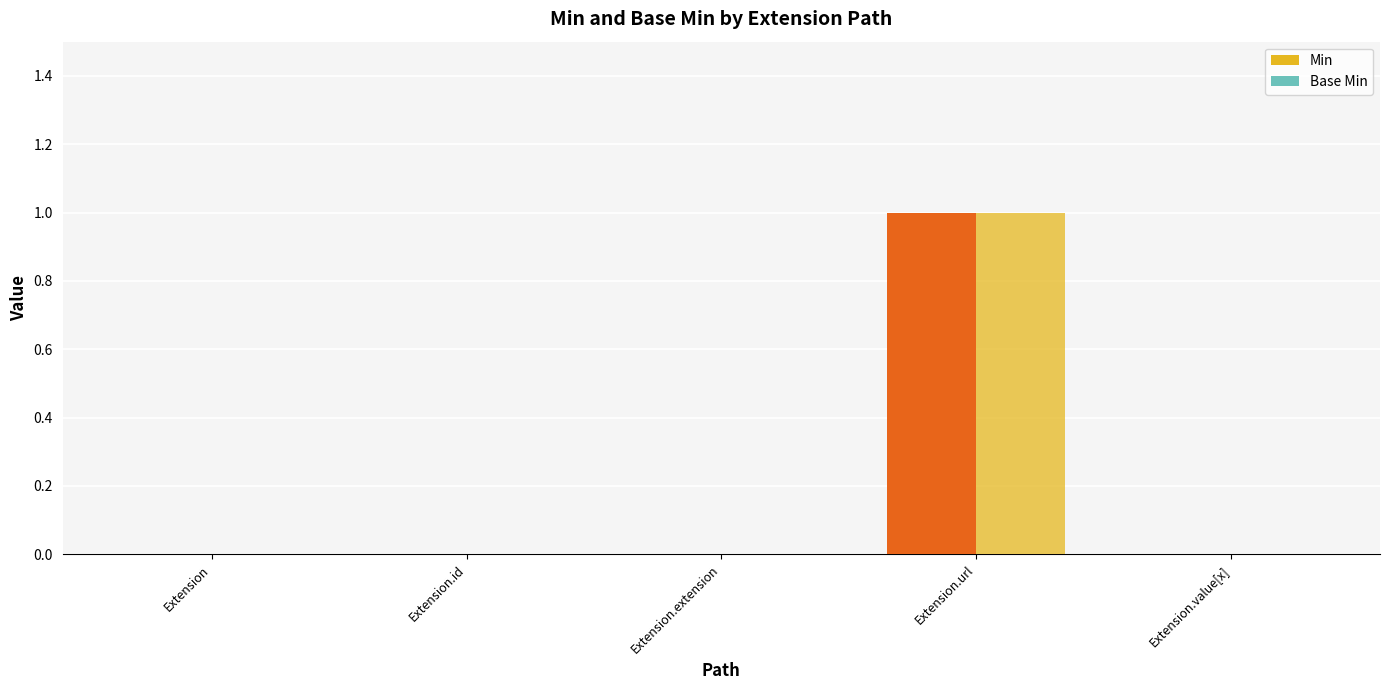

At which category does the chart reach its peak across all series?

Extension.url